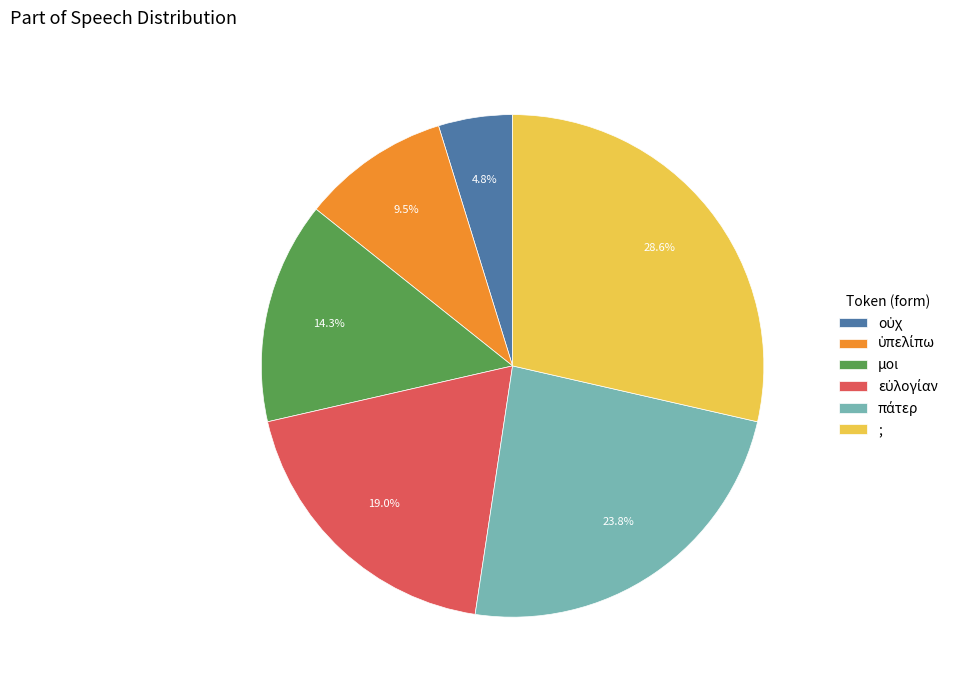

Is it true that μοι is 1% of the pie?

False